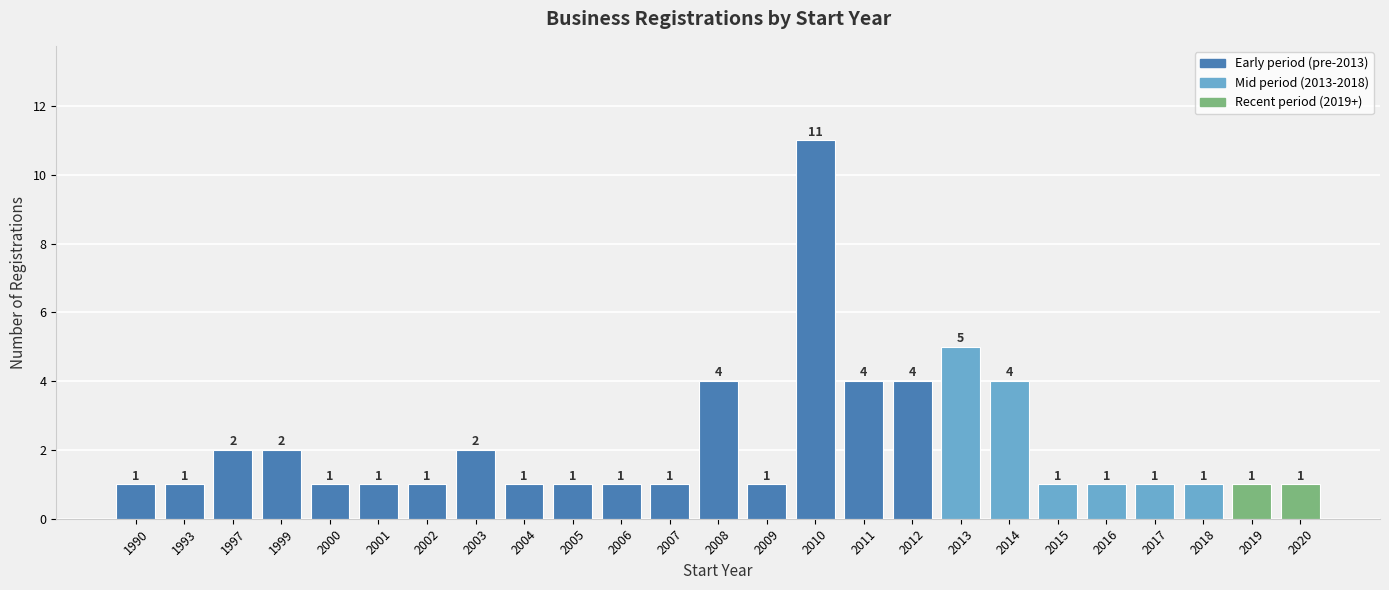

Reading left to right, what are all the values shown in this chart?

1	1	2	2	1	1	1	2	1	1	1	1	4	1	11	4	4	5	4	1	1	1	1	1	1